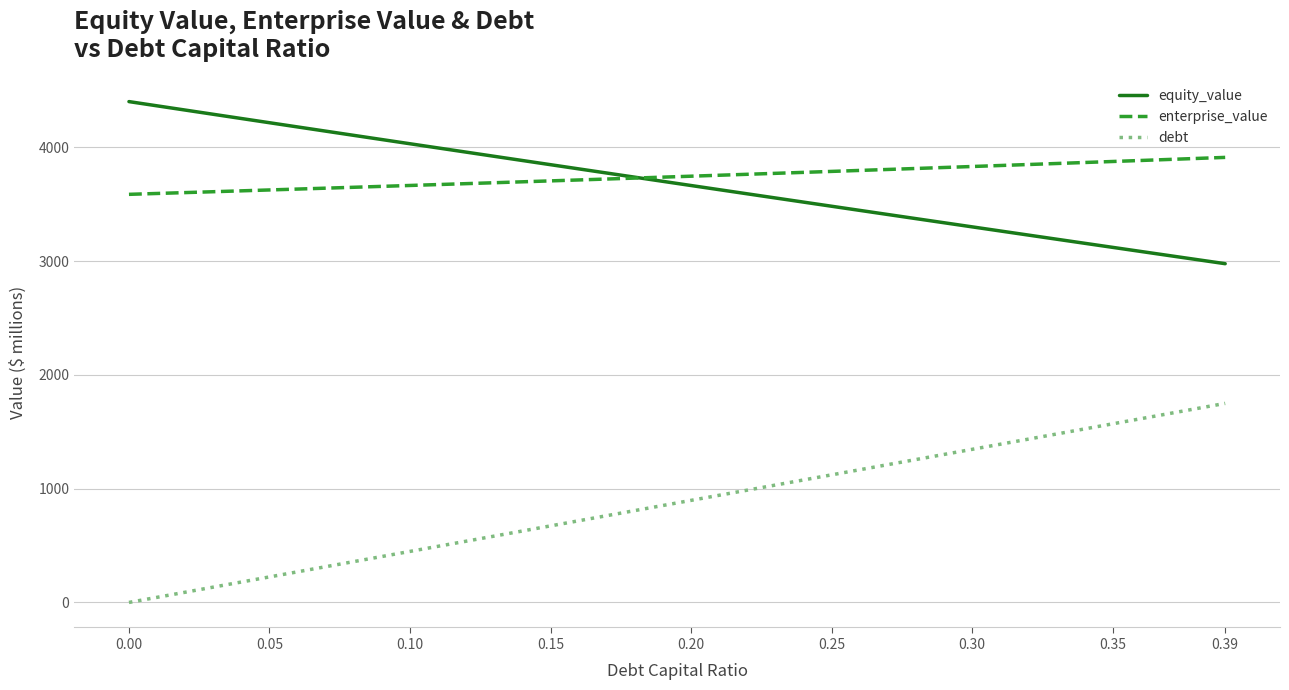

List the series in order of their peak value, highest first.

equity_value, enterprise_value, debt